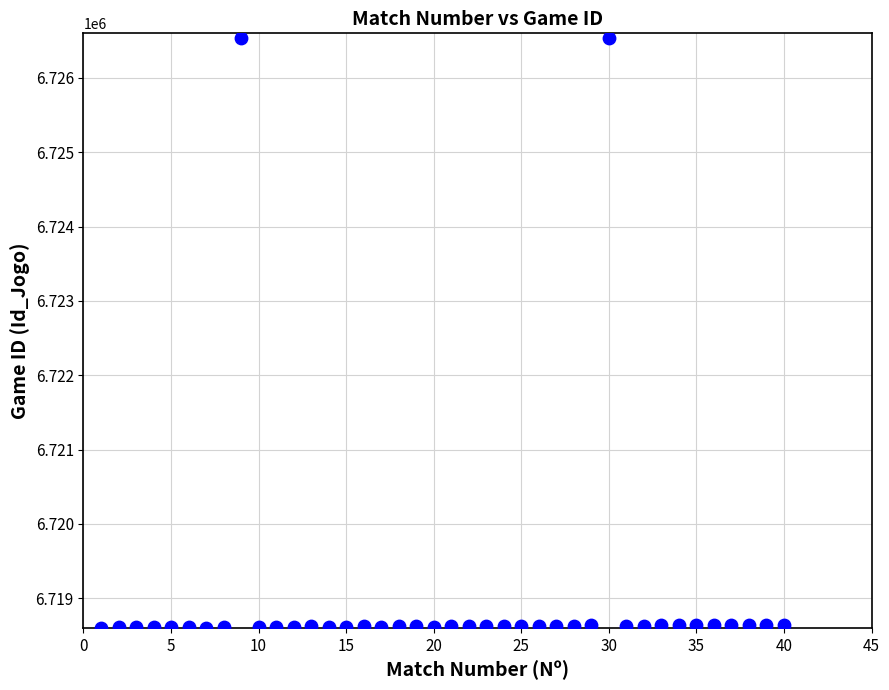

What is the range of Y values (max minus min)?

7928